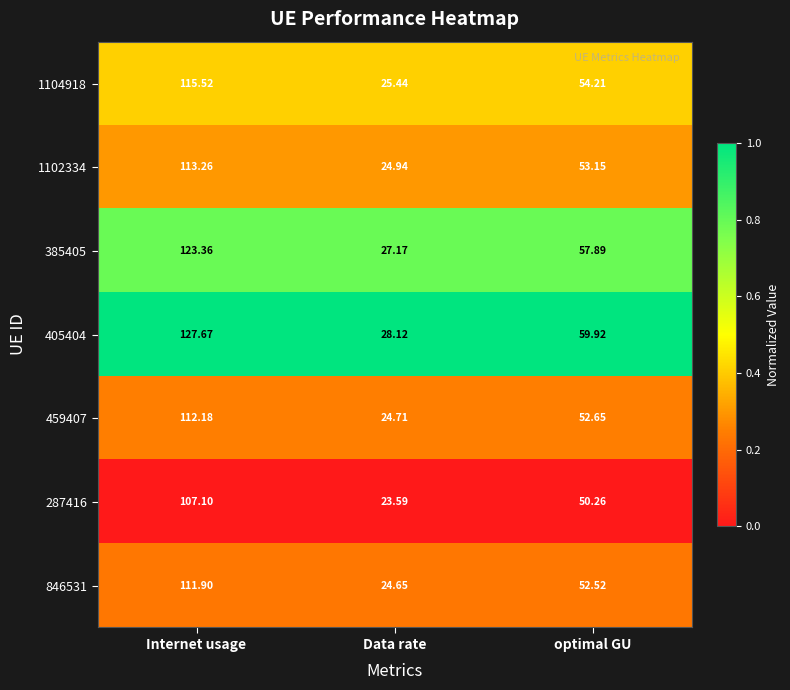

At which label does 287416 first exceed 50?

Internet usage